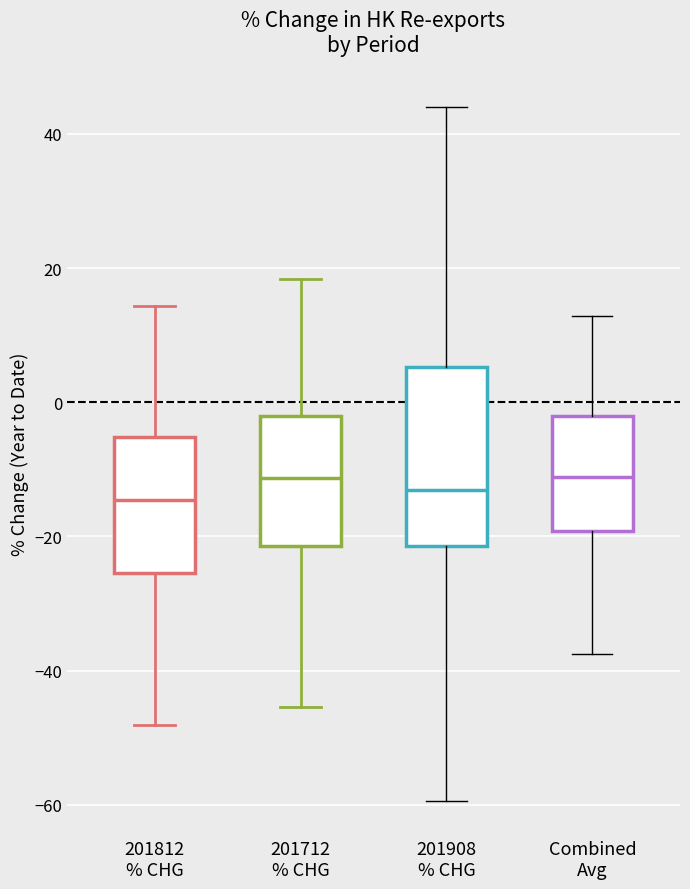

Which box is the tallest, from its lower edge to its upper edge?

201908 % CHG